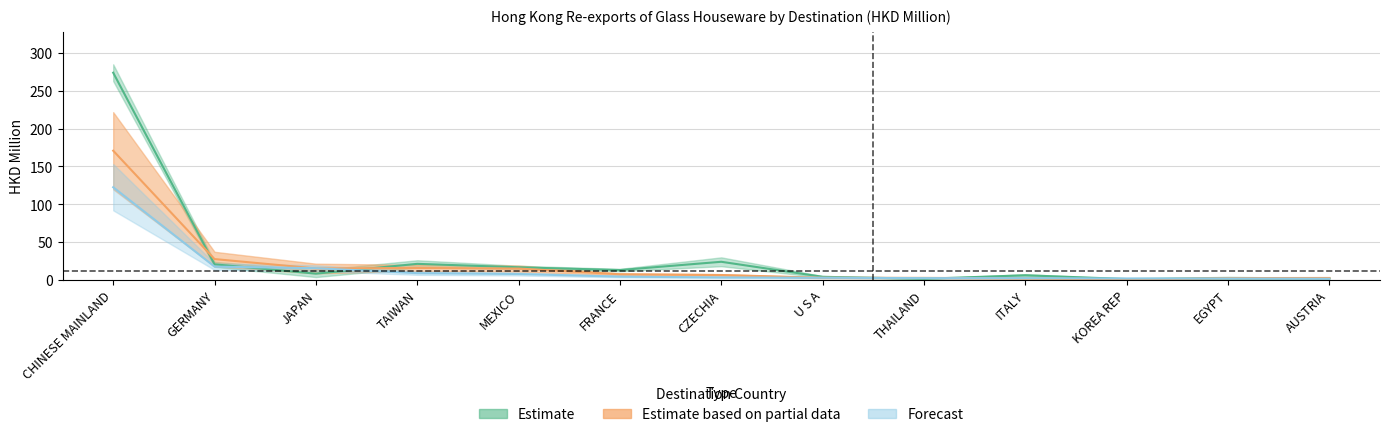

At which label does 201712 reach its peak?

CHINESE MAINLAND